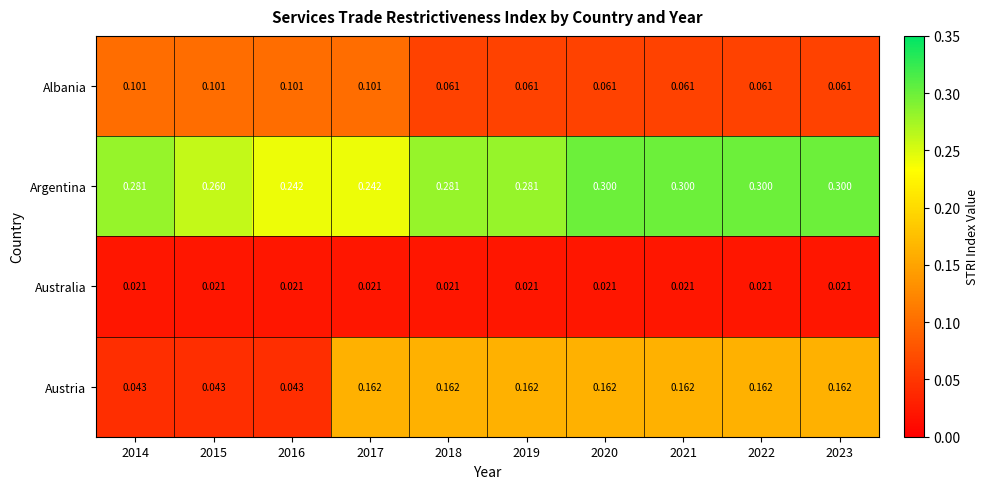

What is the total value across all series at 2020?

0.5